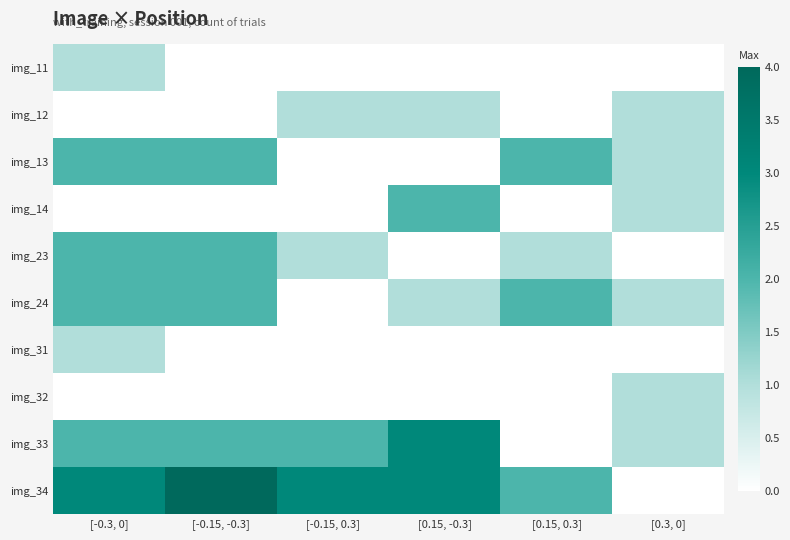

List the series in order of their peak value, highest first.

img_34, img_33, img_13, img_14, img_23, img_24, img_11, img_12, img_31, img_32